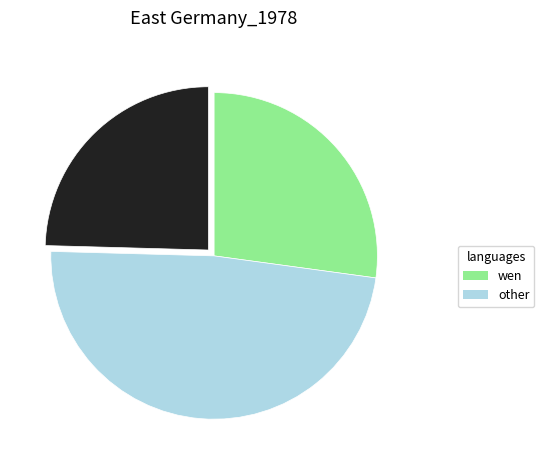

Is there a majority slice in this chart?

No